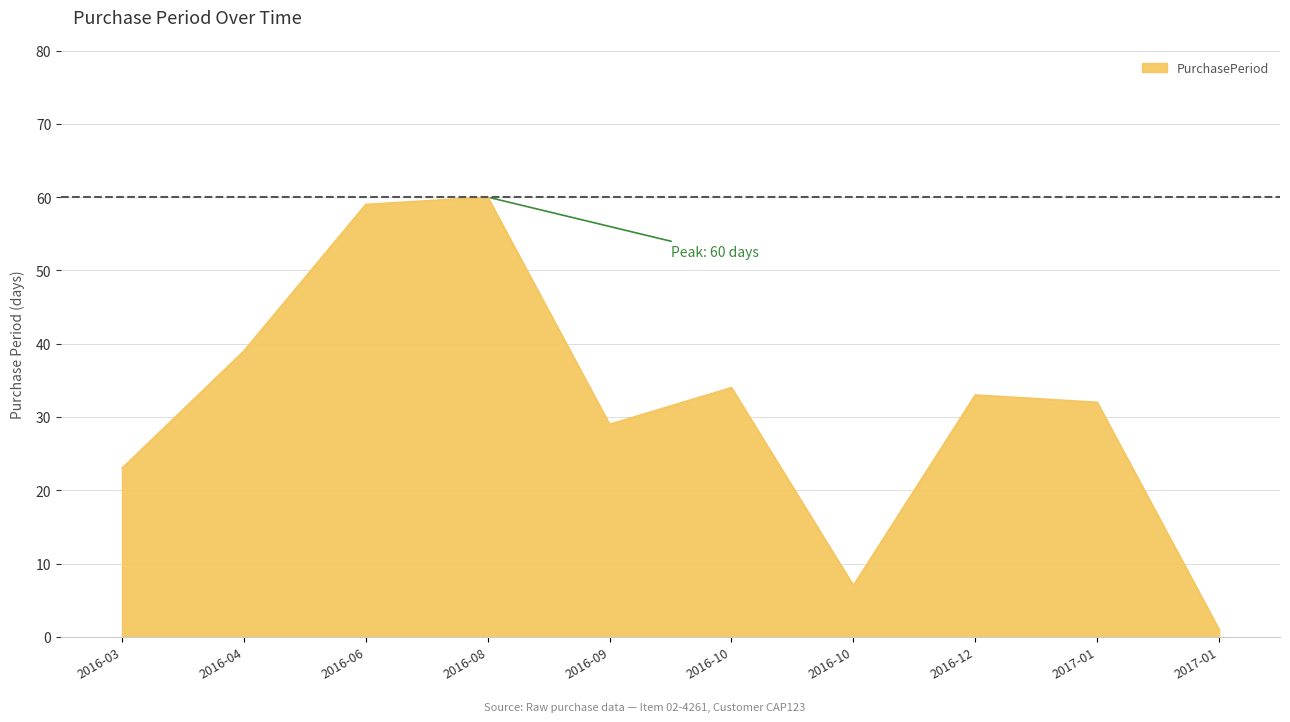

What is the maximum value shown in the chart?

60